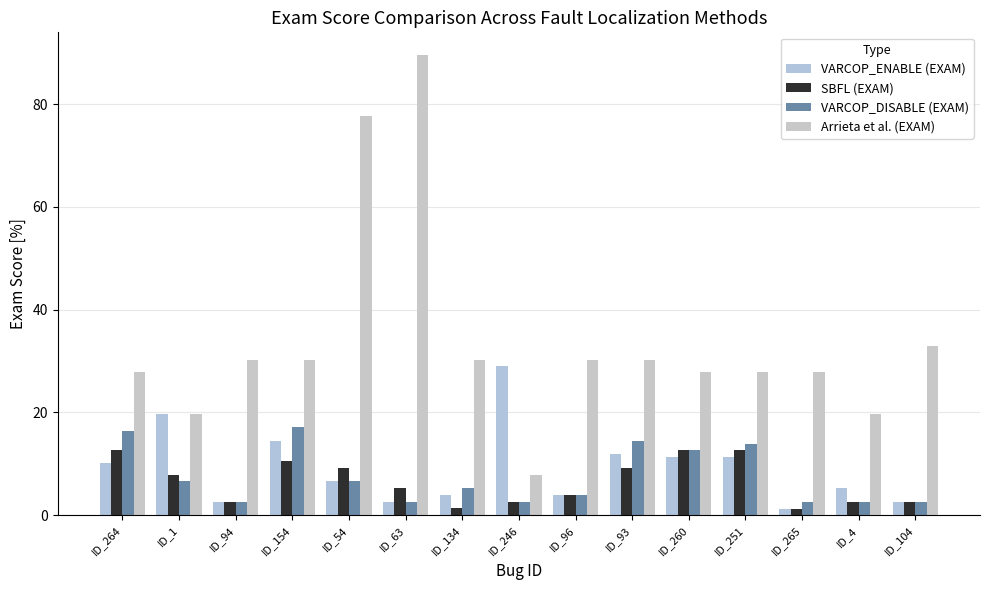

What is the label of the 4th bar from the left?

ID_154